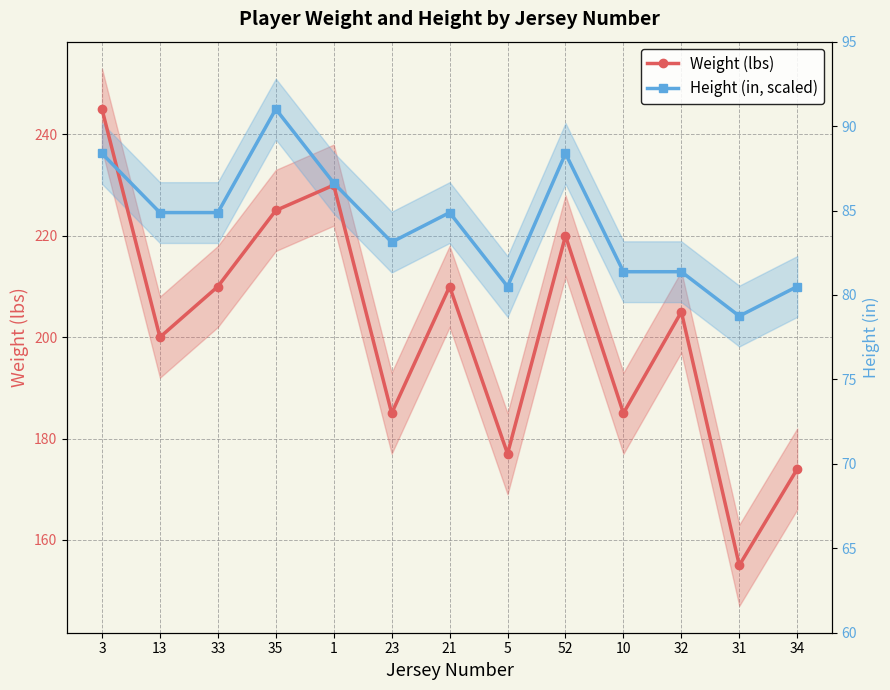

Which category has the lowest value across all series?

31